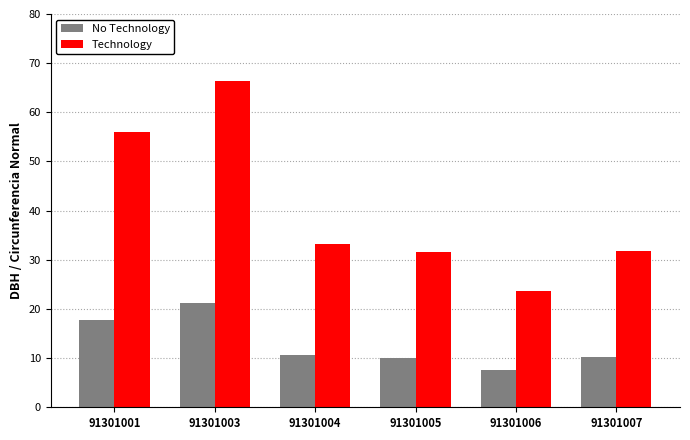

The value of No Technology at 91301005 is 10.1. True or false?

True